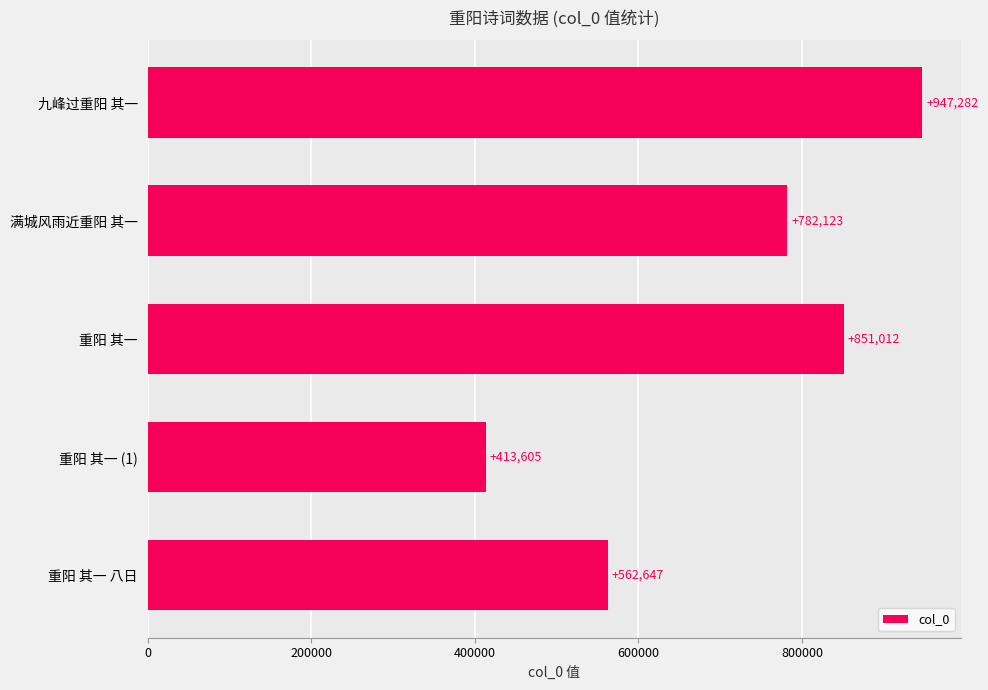

Reading top to bottom, list all the values displayed in this chart.

947282	782123	851012	413605	562647